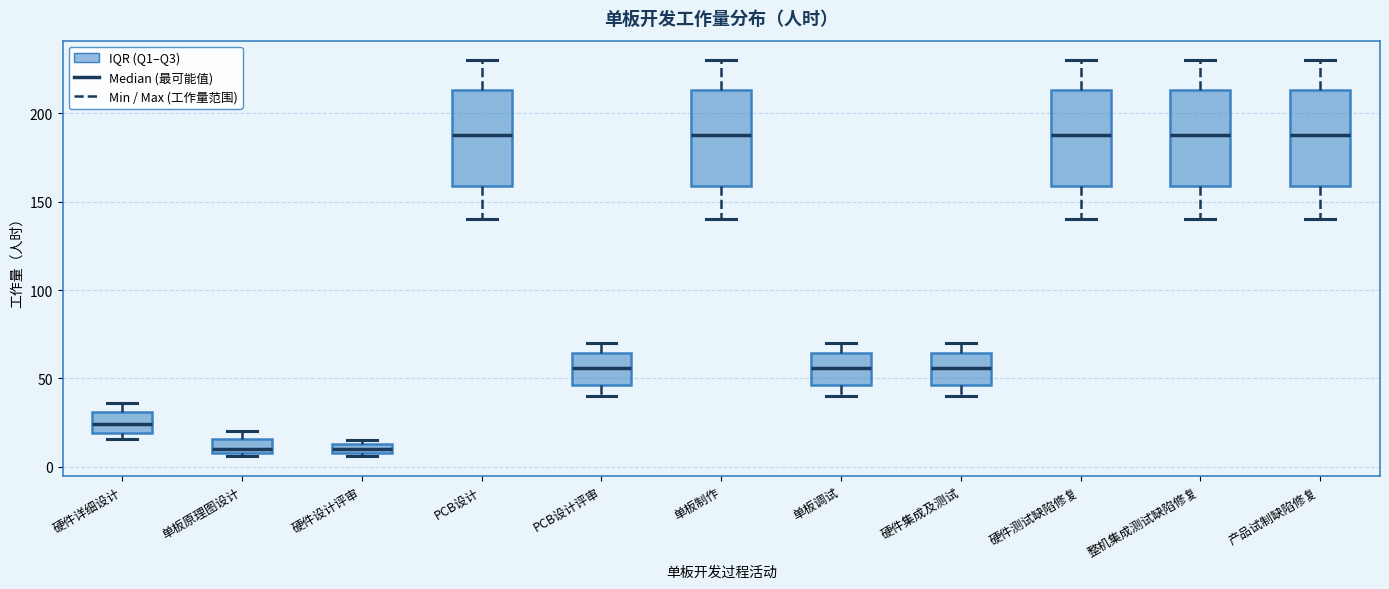

Where is the lower edge of the box for 单板调试 on the y-axis? The values are not printed on the chart, so give them approximately, as read against the axis.

45